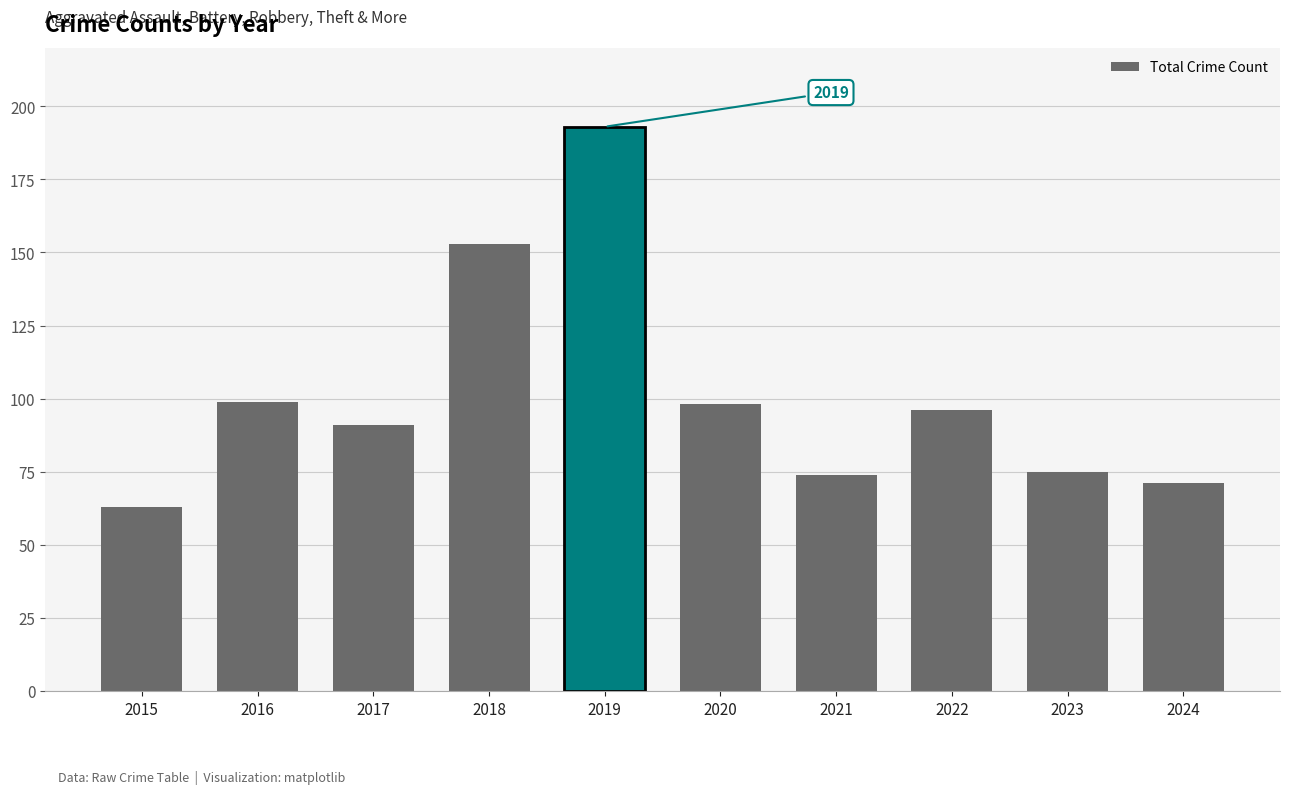

True or false: the data shows 210 at 2018.

False